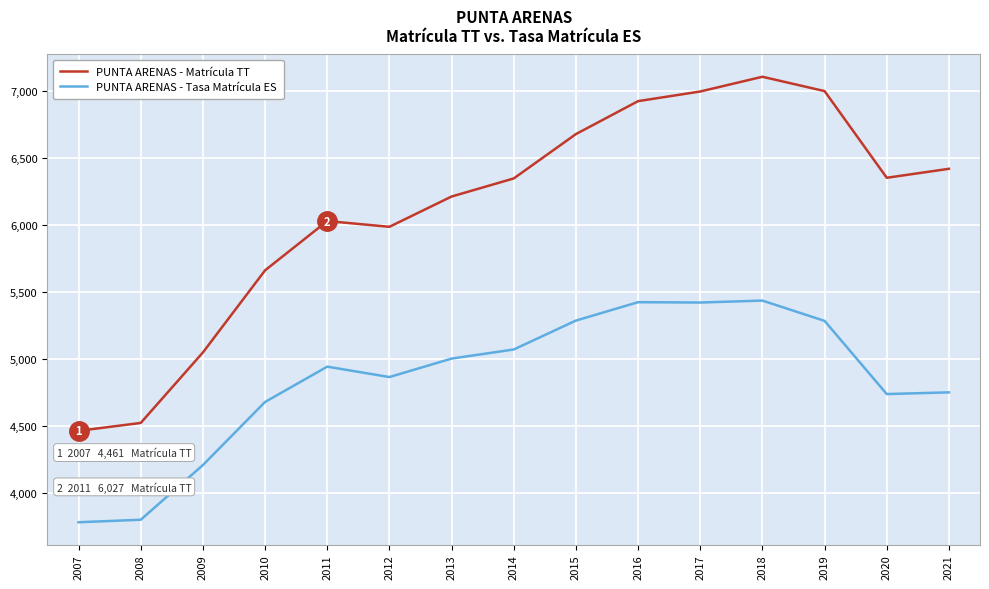

How many lines are shown in the chart?

2